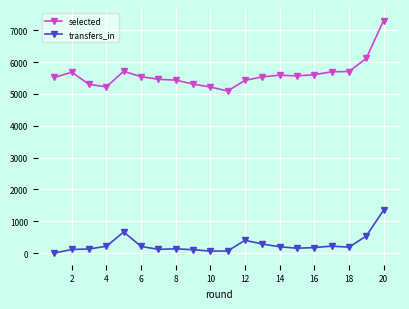

How many data points does each series have?

20